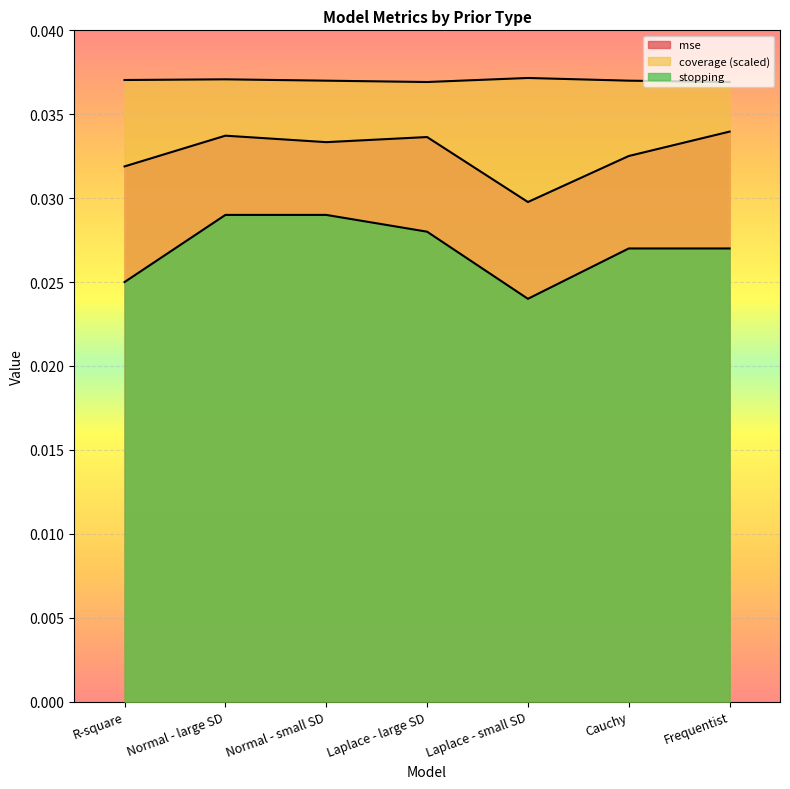

Which series has the largest range (max minus min)?

stopping